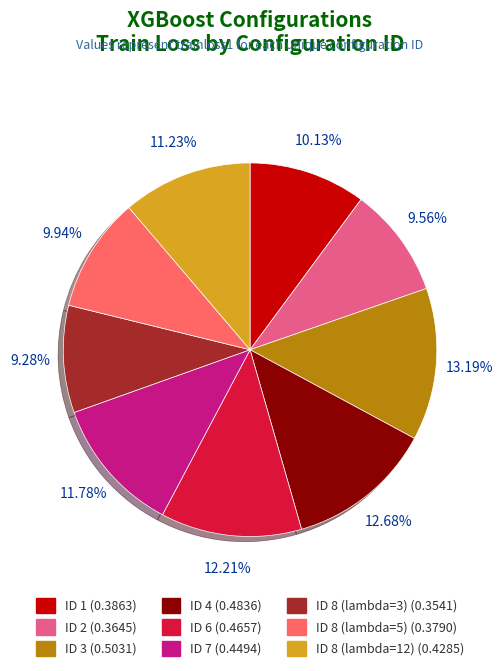

Is there a majority slice in this chart?

No